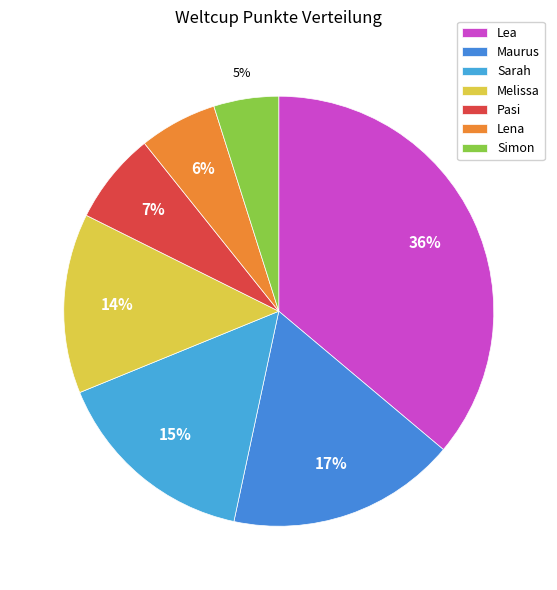

What percentage do Sarah and Melissa together represent?

29.0%